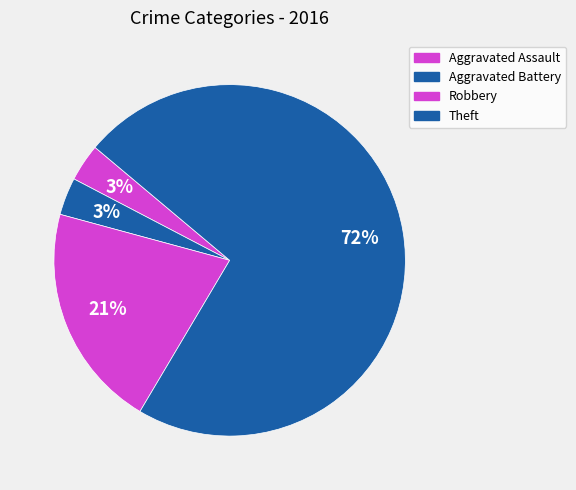

Which slice is the largest?

Theft